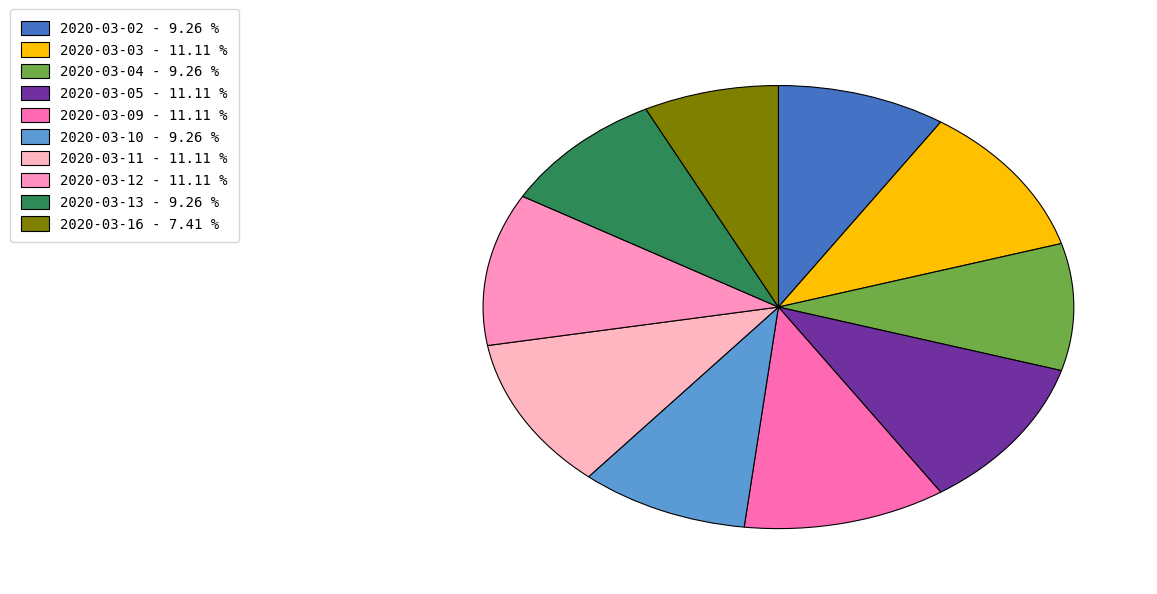

How many slices are in this pie chart?

10